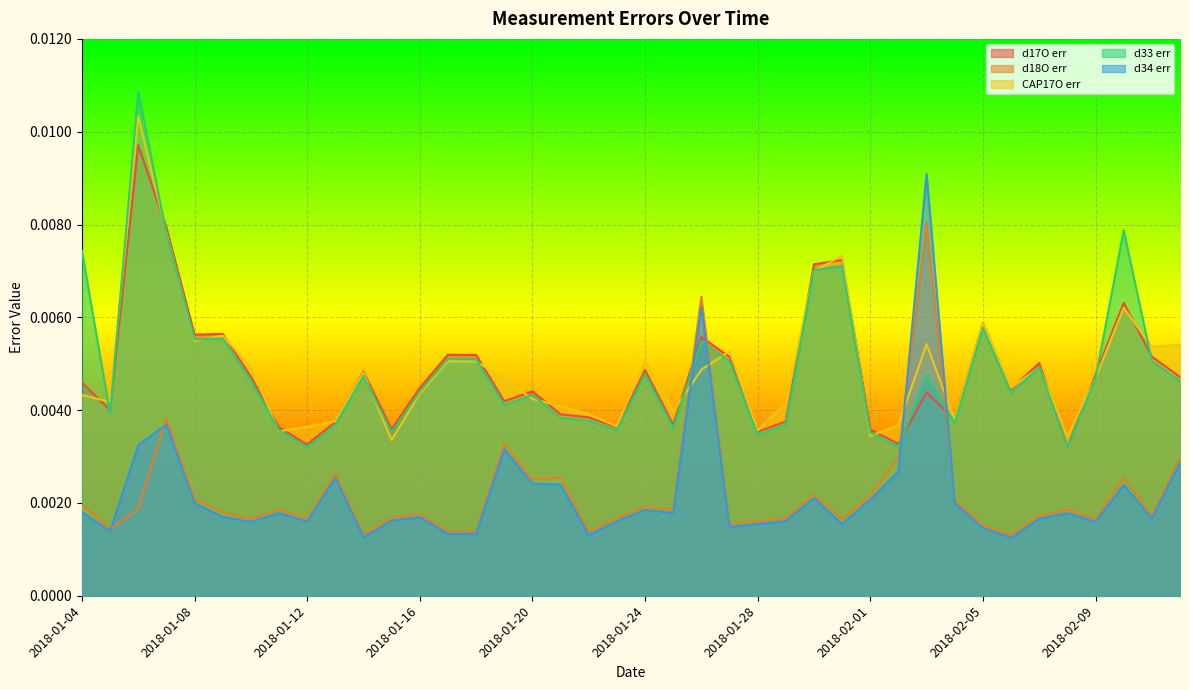

How many intersections are there between CAP17O err and d34 err?

4